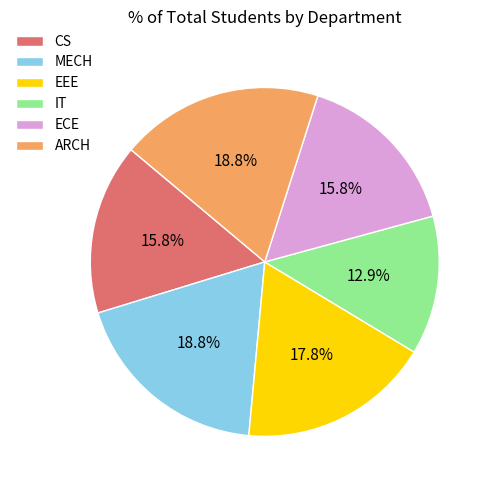

Is IT the majority of the pie?

No